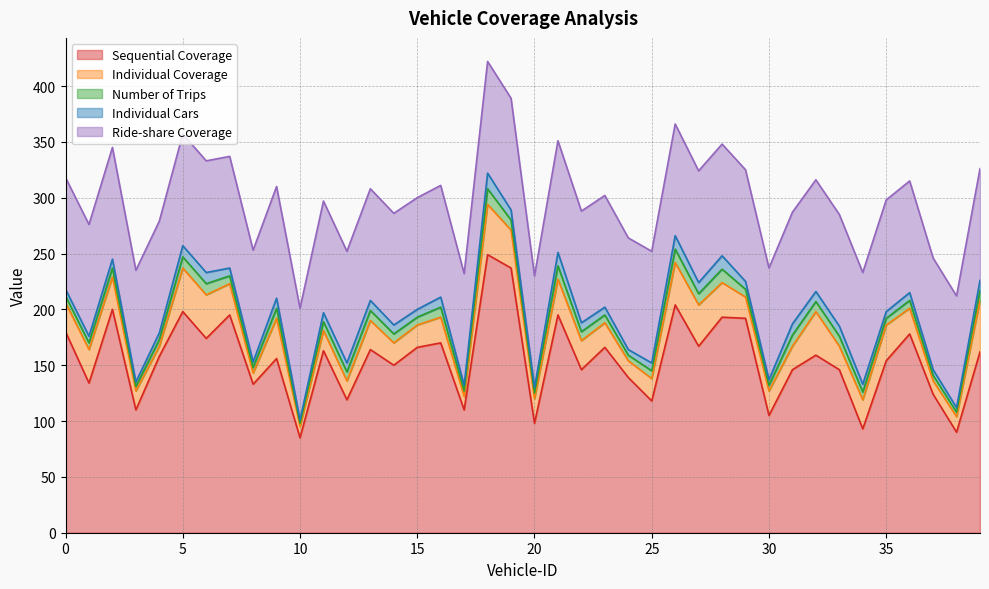

What is the value of the Number of Trips point at the 34th from the left?

9